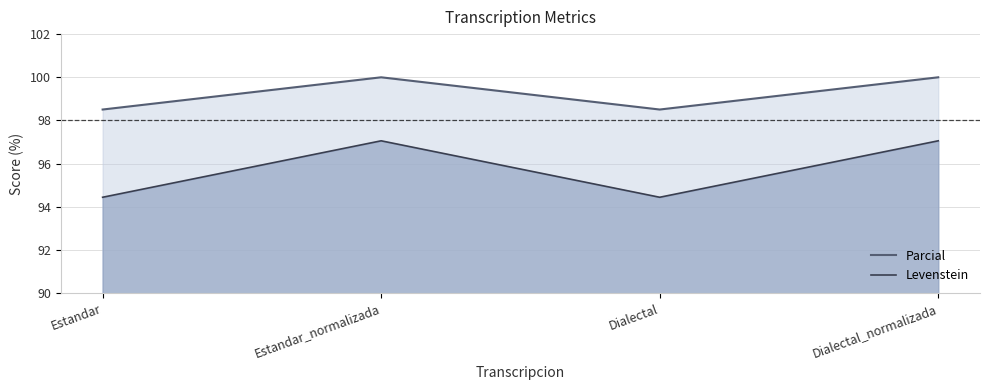

Which series changed the most between Dialectal and Dialectal_normalizada?

Levenstein